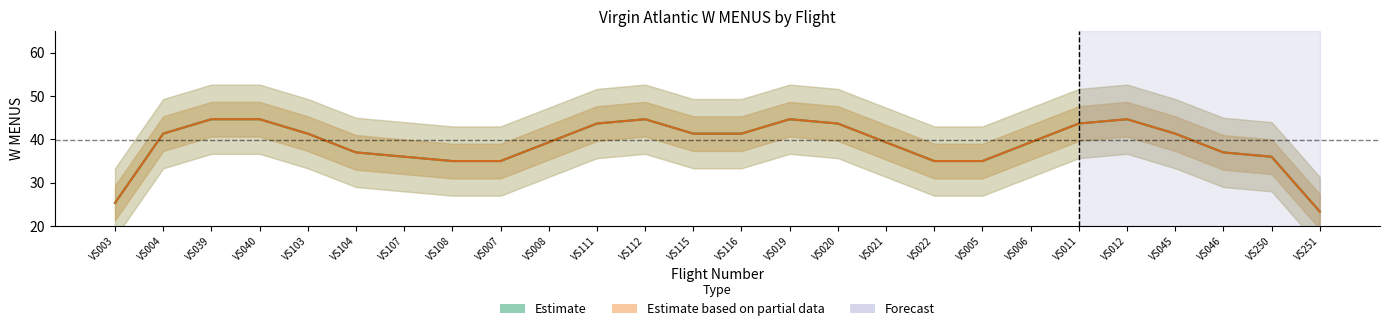

How many values in the Outbound (Estimate) series exceed 41?

13